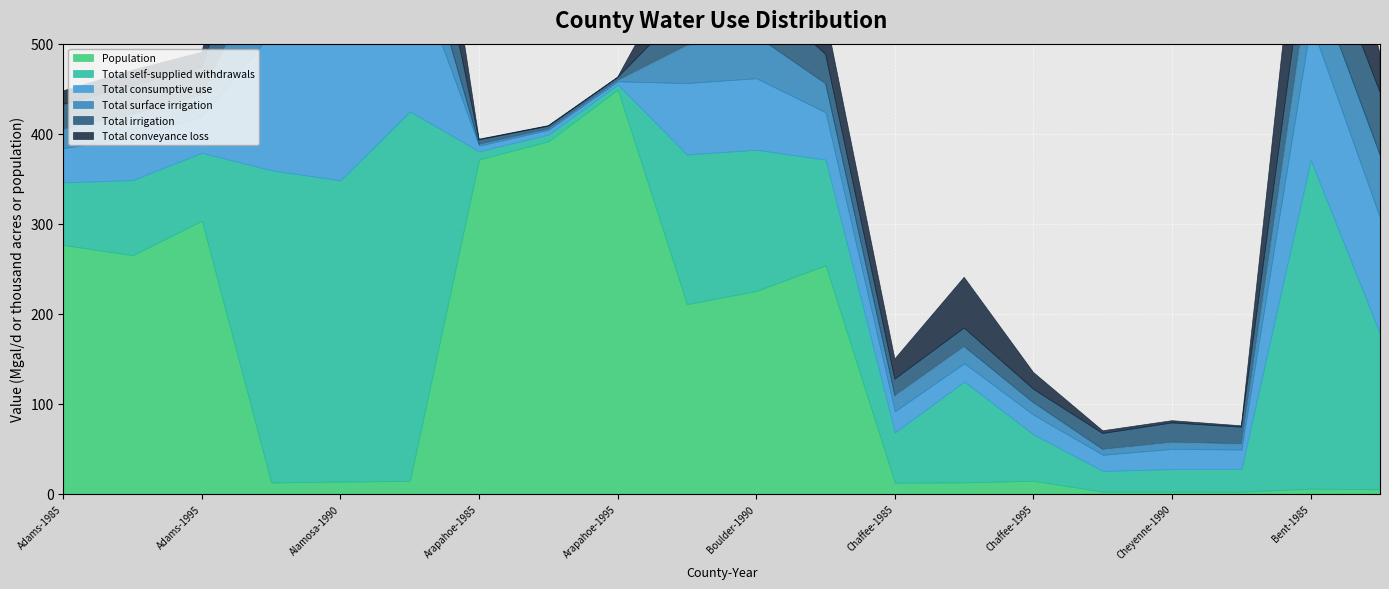

After their last crossing, which series has the higher values: Total self-supplied withdrawals or Population?

Total self-supplied withdrawals